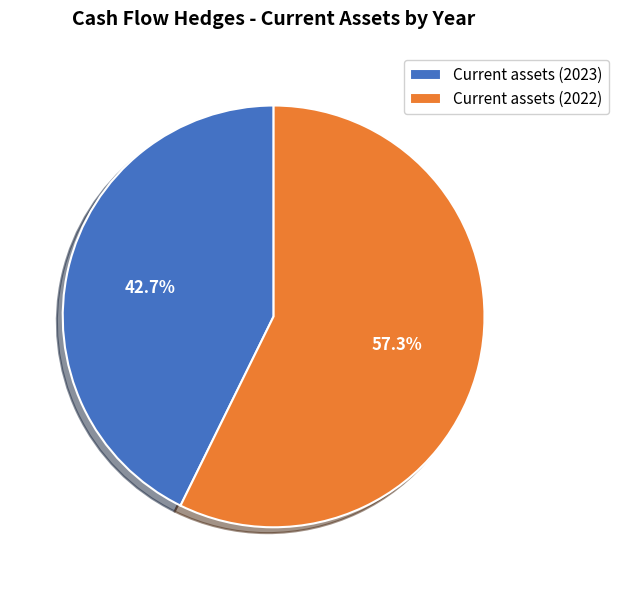

Which slice represents more than half of the pie?

Current assets (2022)